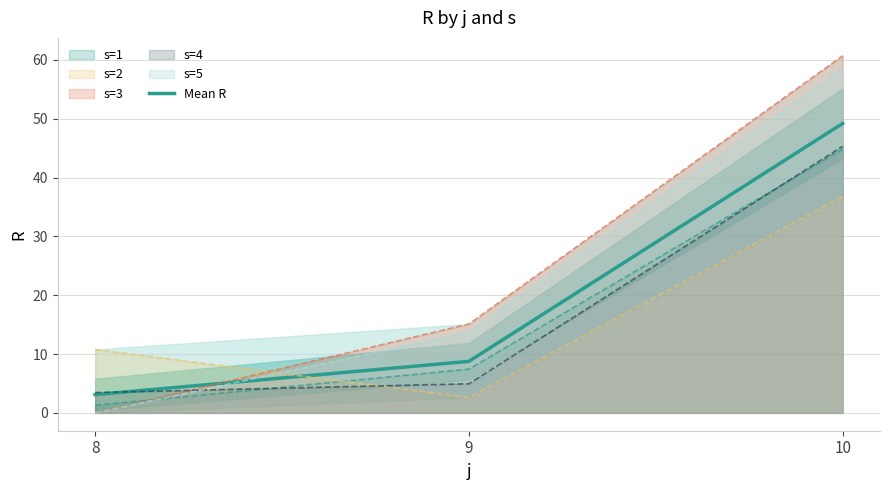

Which category has the highest value in the Mean R series?

10